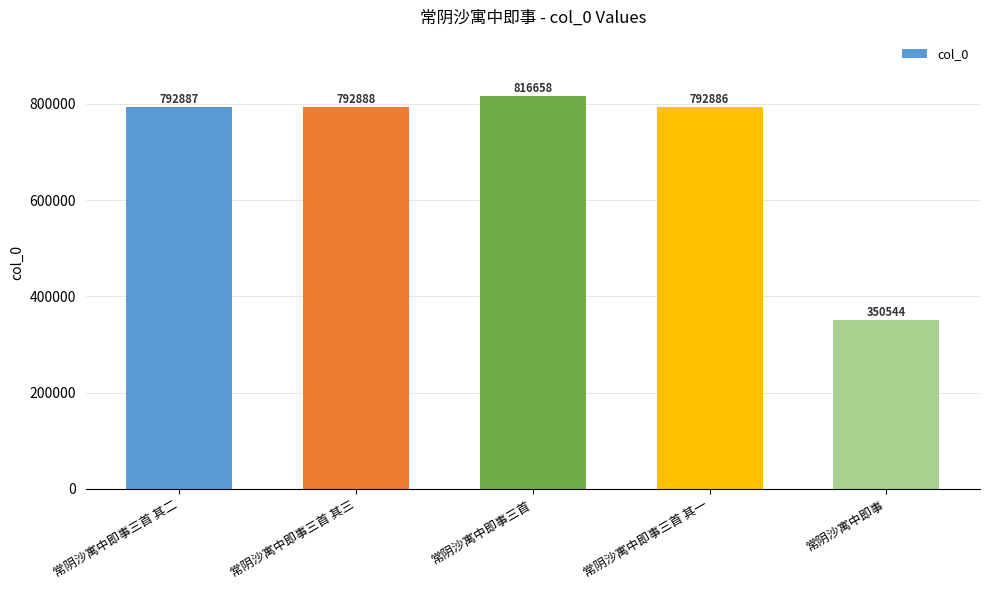

Reading left to right, extract all data points from this chart.

常阴沙寓中即事三首 其二=792887	常阴沙寓中即事三首 其三=792888	常阴沙寓中即事三首=816658	常阴沙寓中即事三首 其一=792886	常阴沙寓中即事=350544